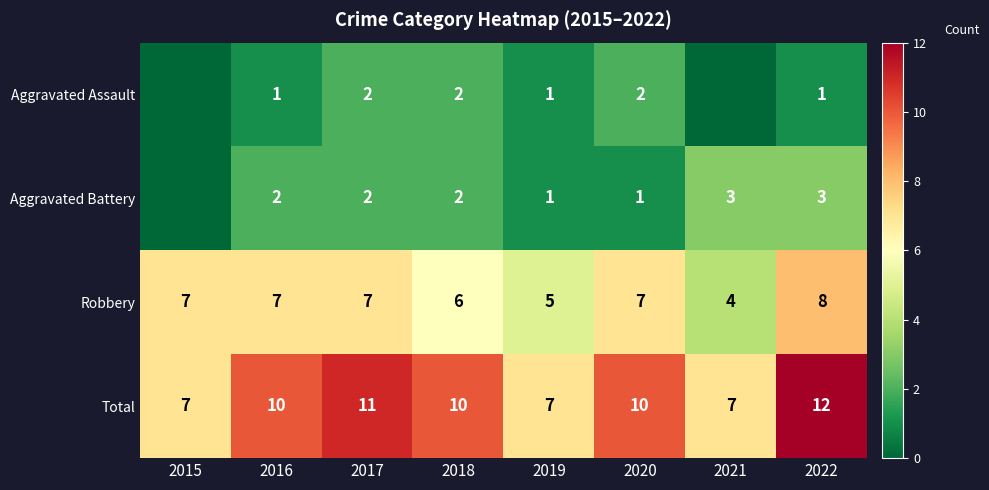

At which category does the chart reach its peak across all series?

2022